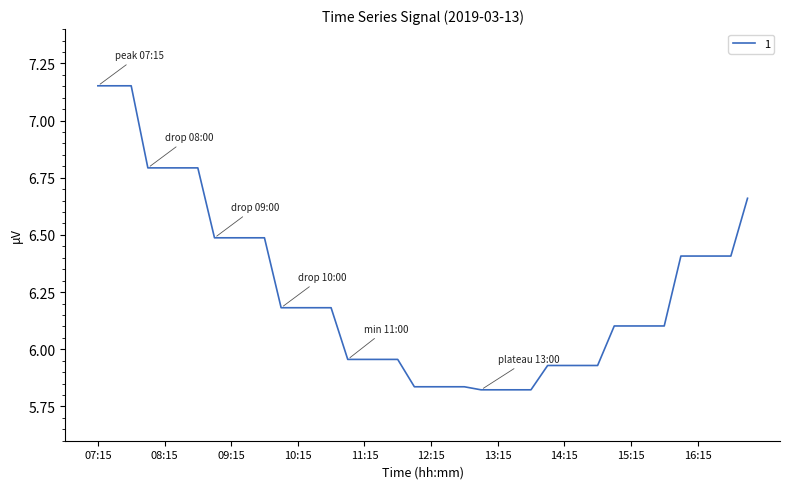

What is the difference between the maximum and minimum values?

1.3